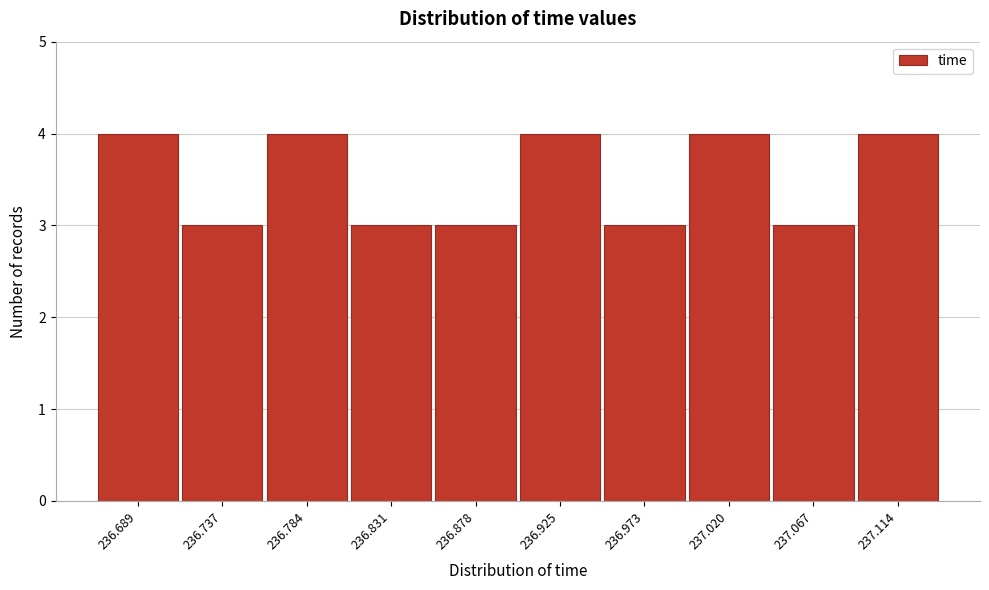

Reading right to left, extract all data points from this chart.

237.114=4	237.067=3	237.020=4	236.973=3	236.925=4	236.878=3	236.831=3	236.784=4	236.737=3	236.689=4